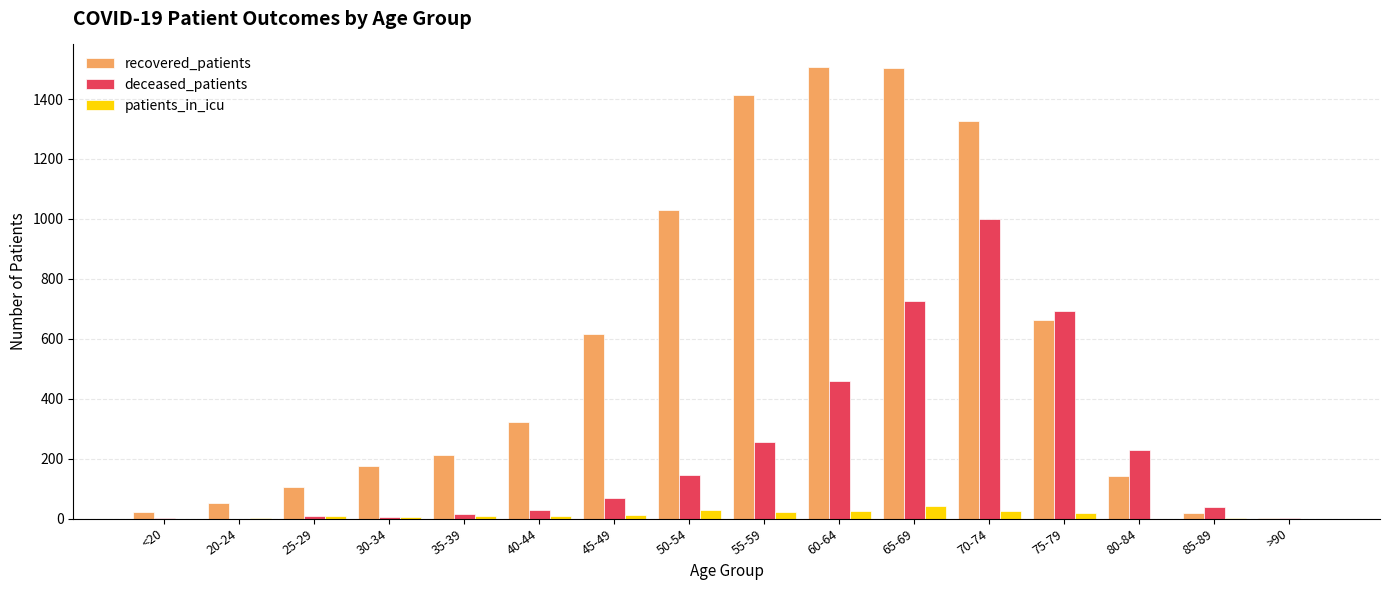

True or false: patients_in_icu has a value of 6 at 30-34.

True